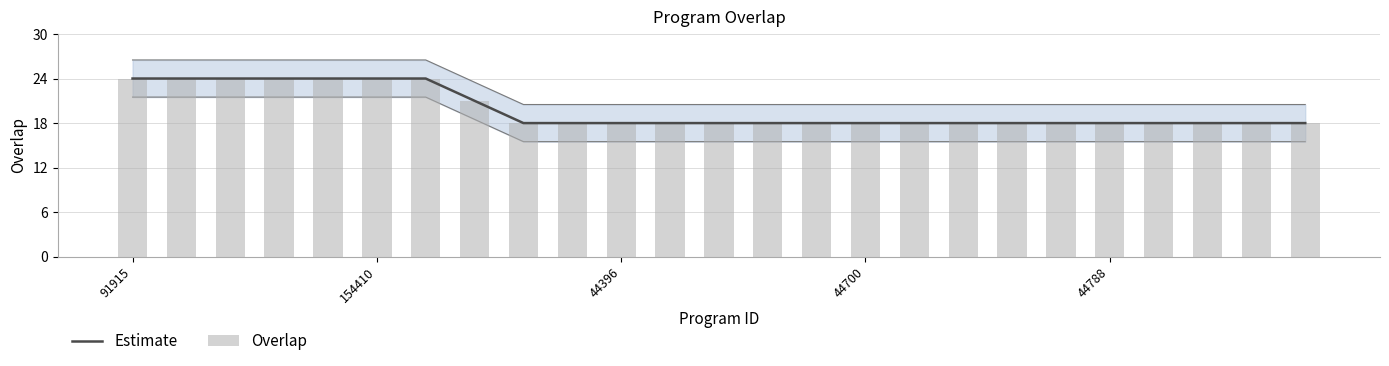

Reading left to right, transcribe all the data shown in this chart.

Estimate: 24	24	24	24	24	24	24	21	18	18	18	18	18	18	18	18	18	18	18	18	18	18	18	18	18
Overlap: 24	24	24	24	24	24	24	21	18	18	18	18	18	18	18	18	18	18	18	18	18	18	18	18	18